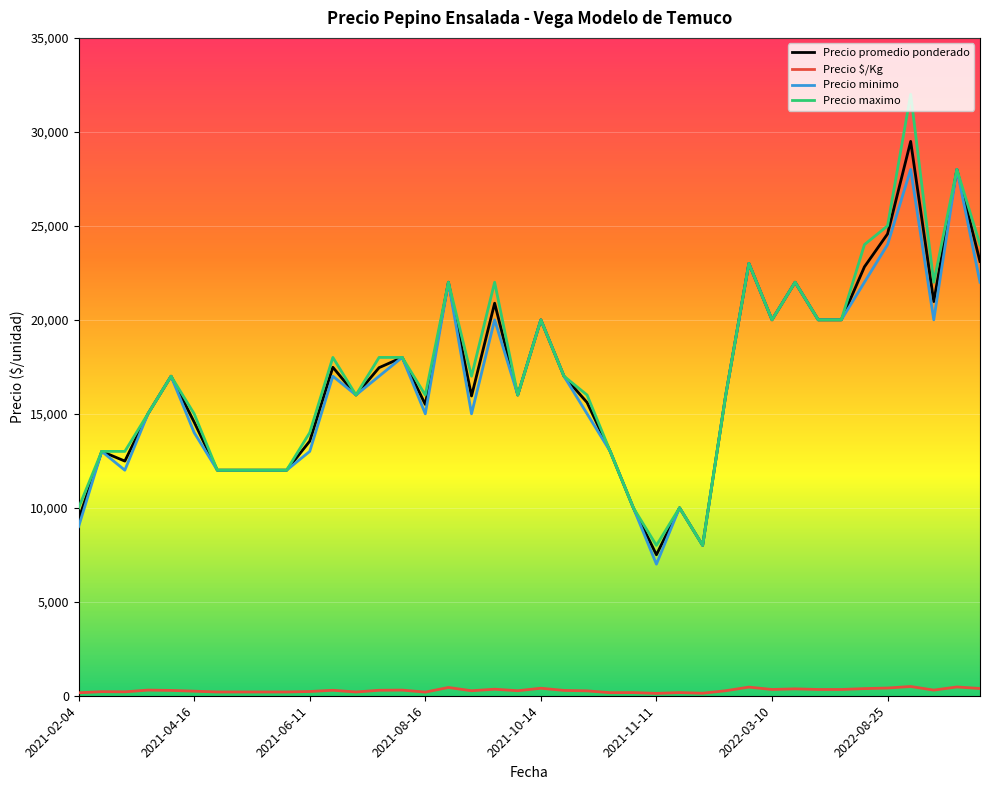

What is the smallest value displayed?

125